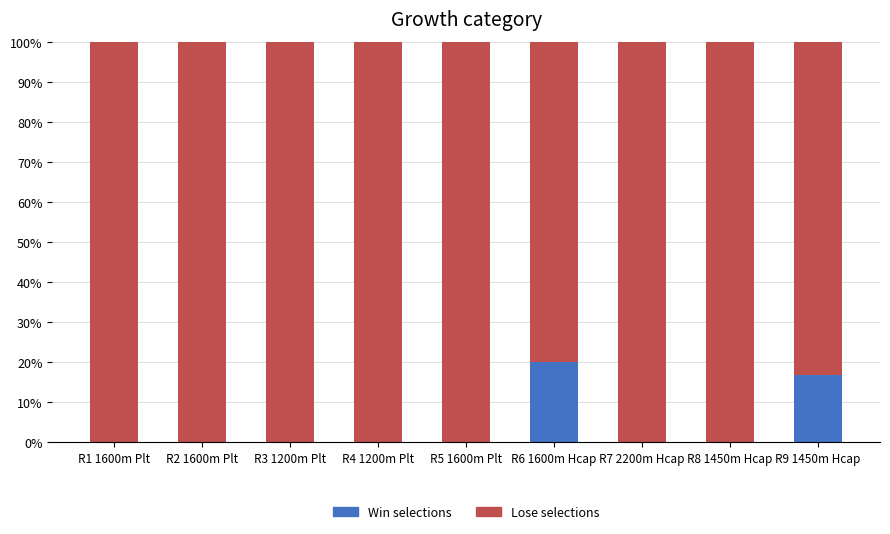

What is the total value across all series at R8 1450m Hcap?

100.0